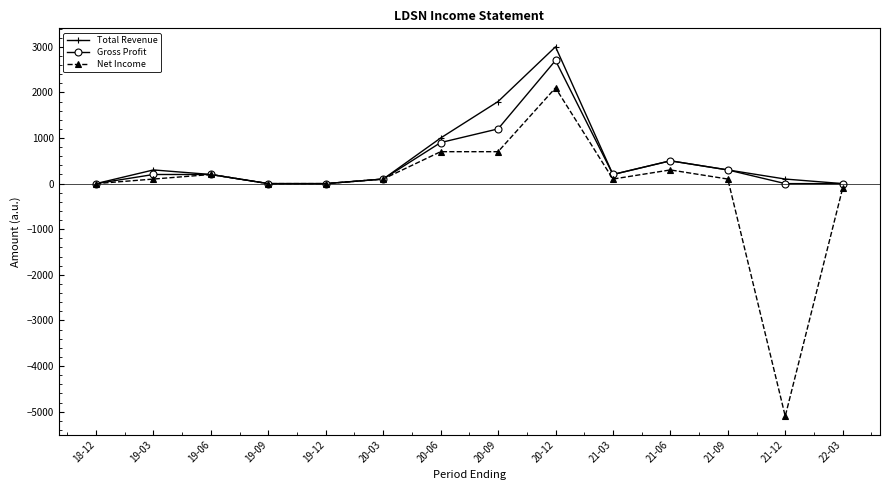

True or false: Gross Profit has more than 0 interior local peaks.

True